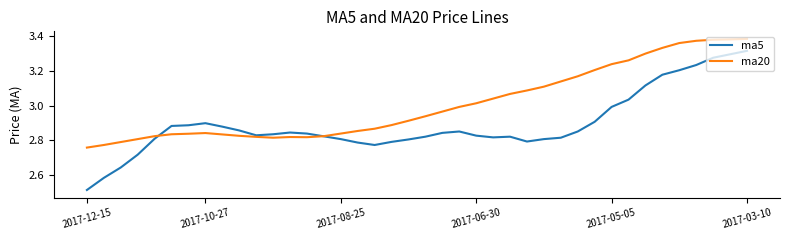

In ma20, how many points are higher than both neighbors (excluding endpoints)?

2